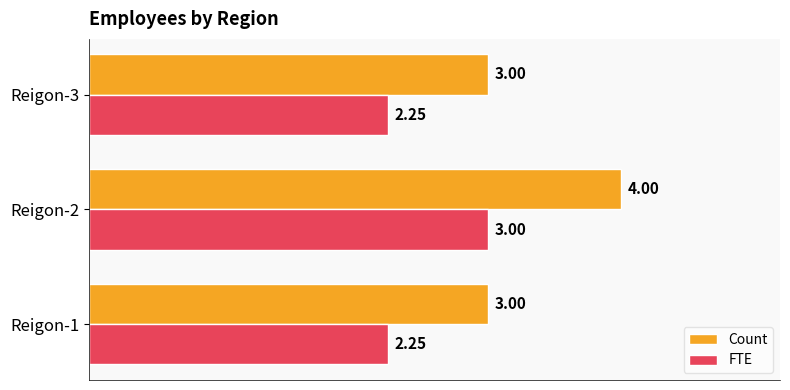

What is the average value of the Count series?

3.3